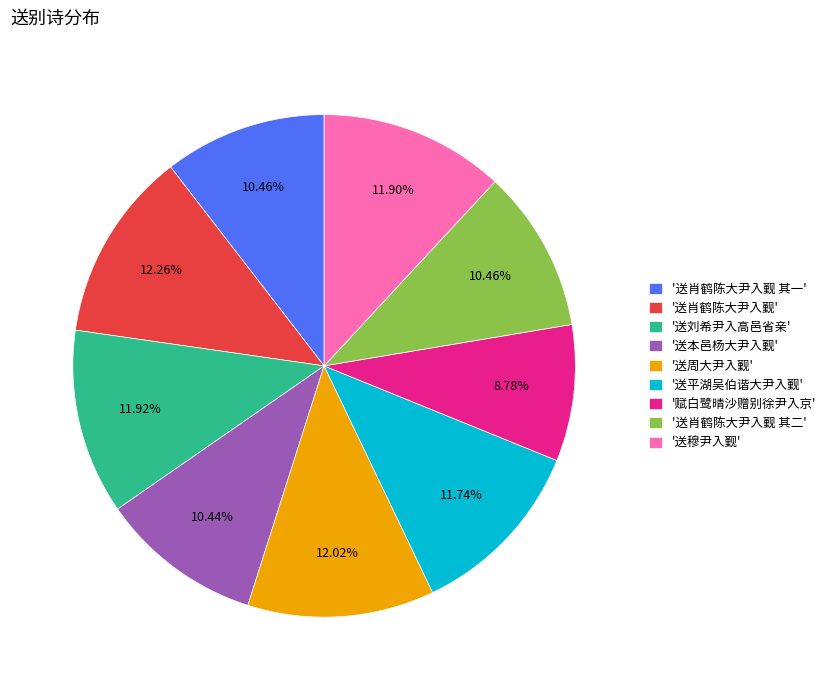

Between '送肖鹤陈大尹入觐' and '送肖鹤陈大尹入觐 其一', which is larger?

'送肖鹤陈大尹入觐'